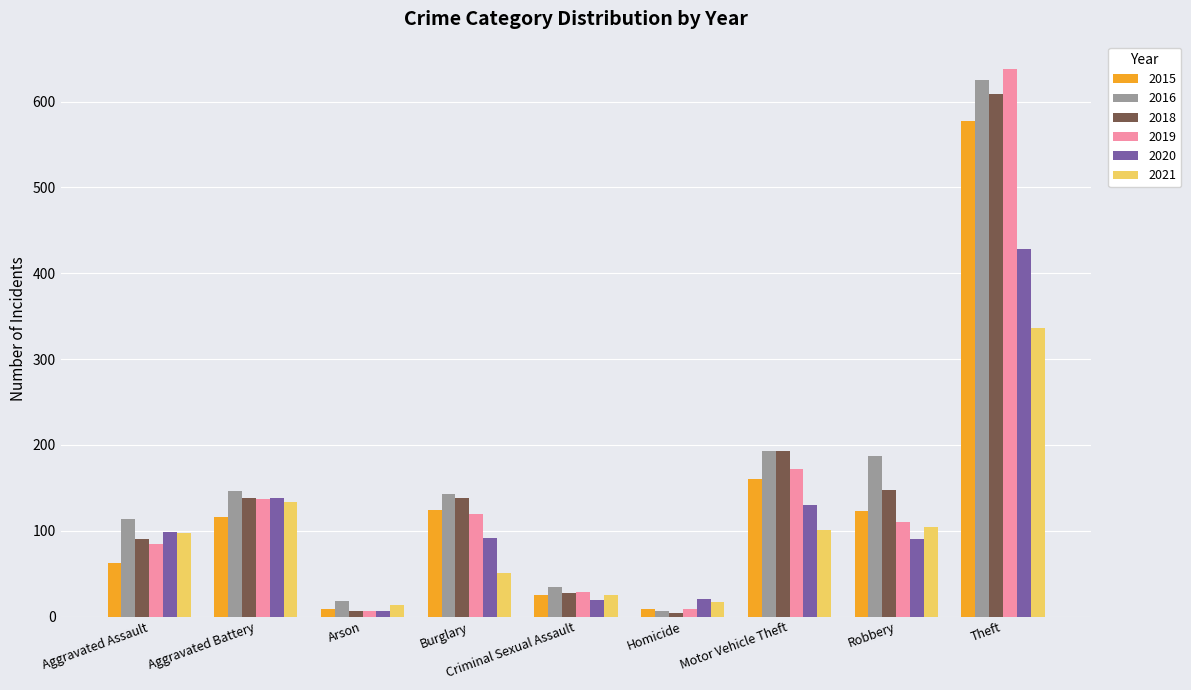

What are all the series names shown in the legend?

2015, 2016, 2018, 2019, 2020, 2021